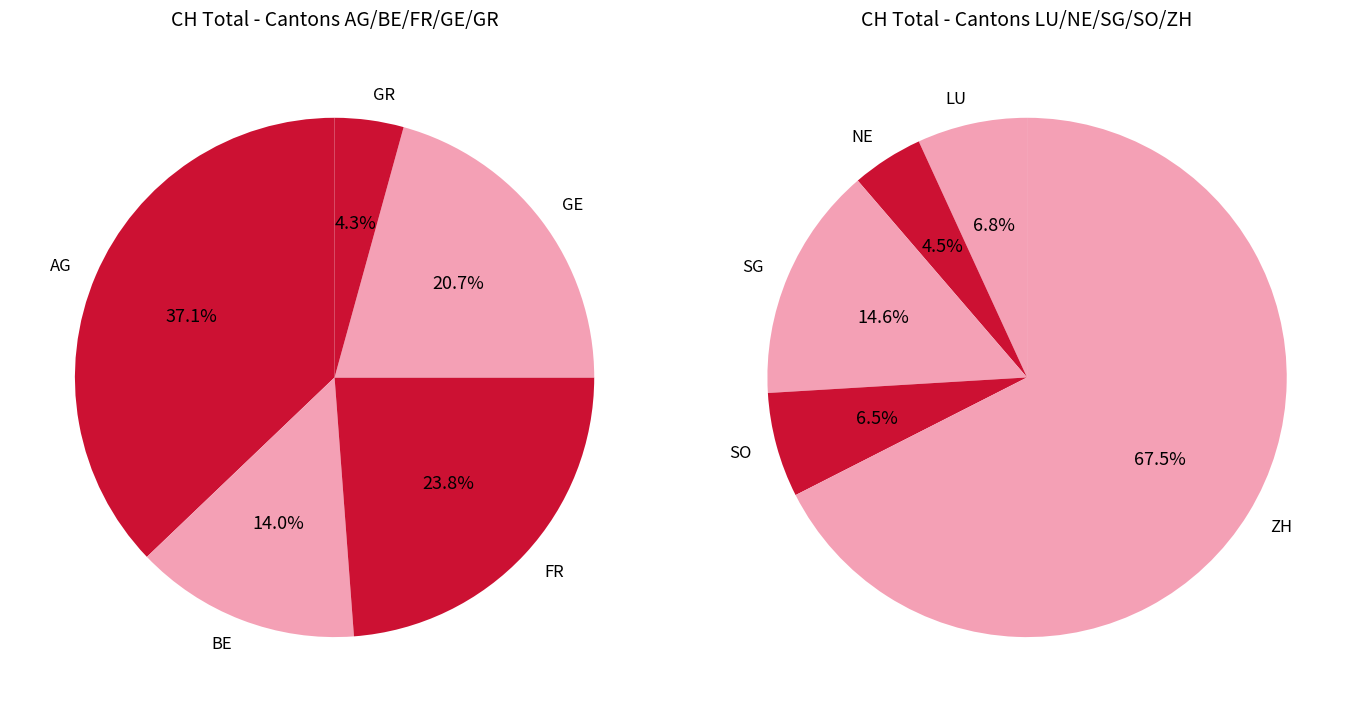

True or false: 2020-07-07 accounts for 1% of the total.

False